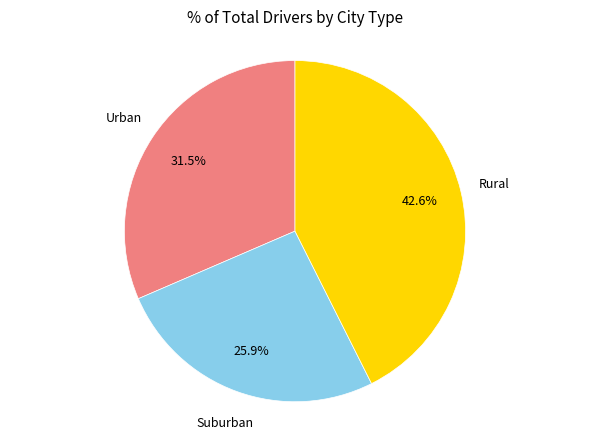

Is there a majority slice in this chart?

No